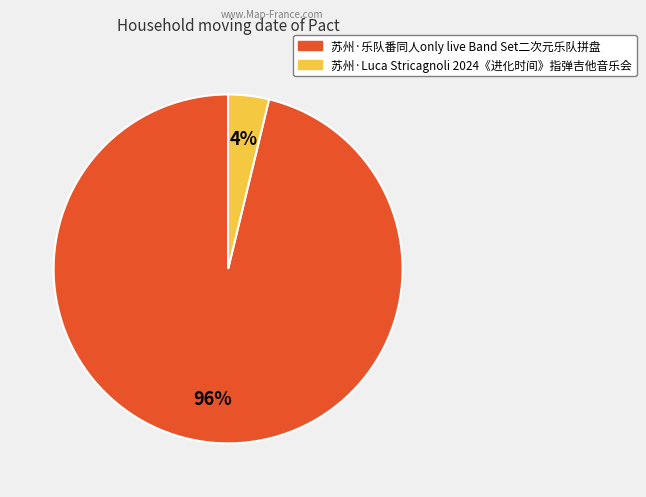

Which category has the biggest portion of the pie?

苏州·乐队番同人only live Band Set二次元乐队拼盘